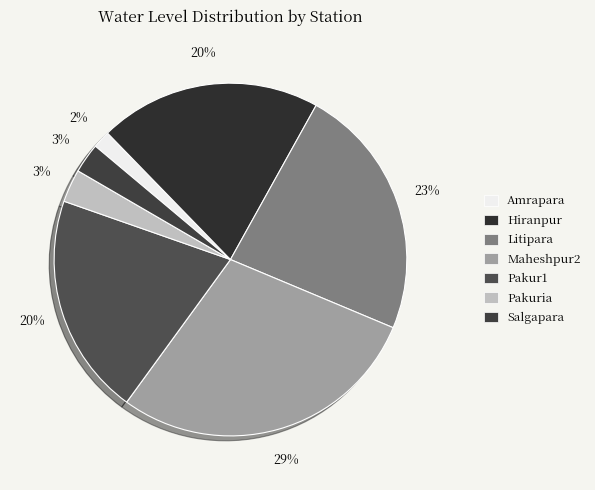

Rank the categories by value from lowest to highest.

Amrapara, Salgapara, Pakuria, Hiranpur, Pakur1, Litipara, Maheshpur2